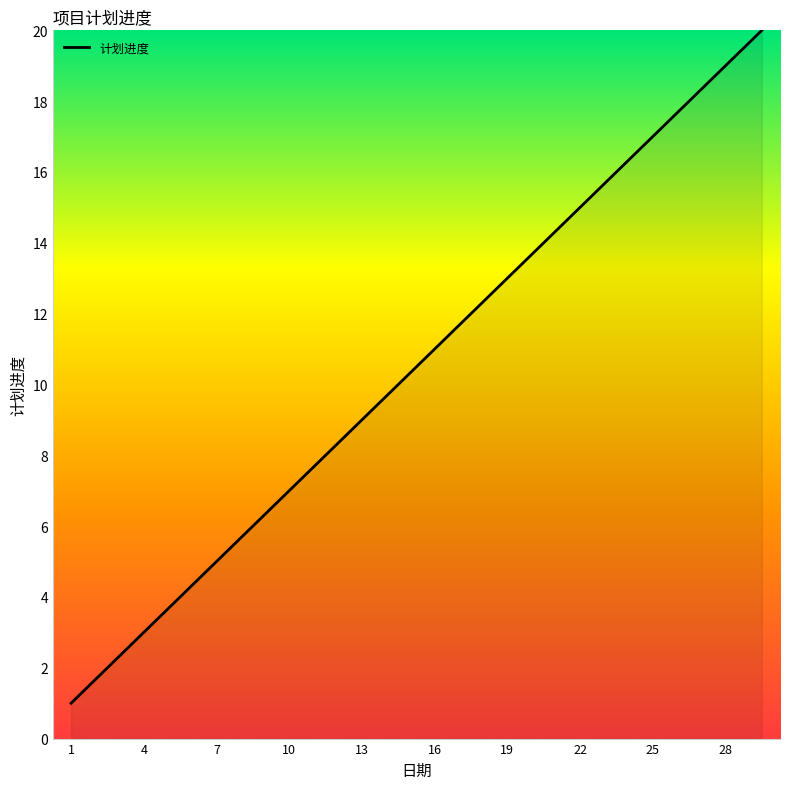

What is the difference between the maximum and minimum values?

19